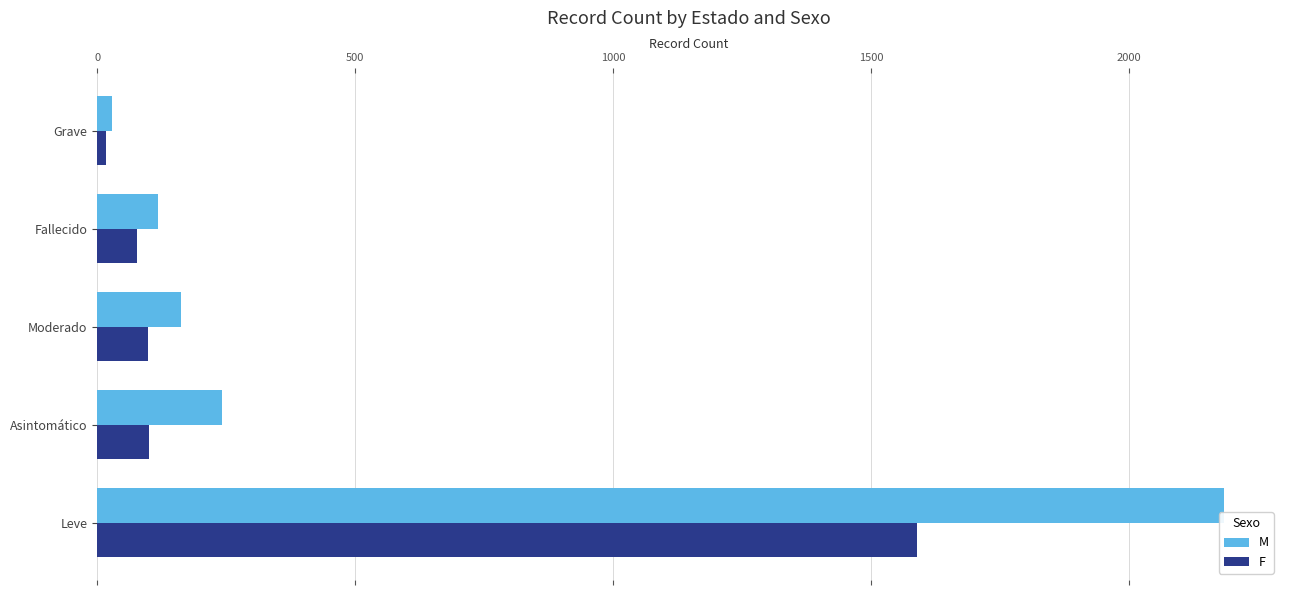

Which series has the largest range (max minus min)?

M